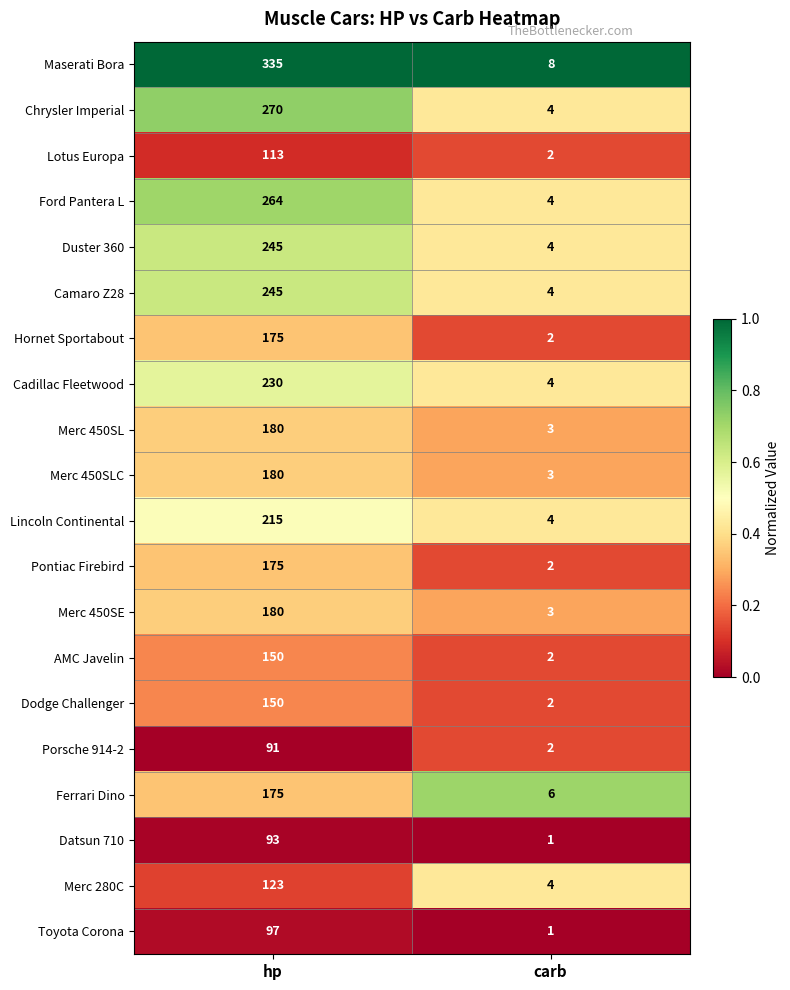

What is the difference between the highest and lowest values at hp?

244